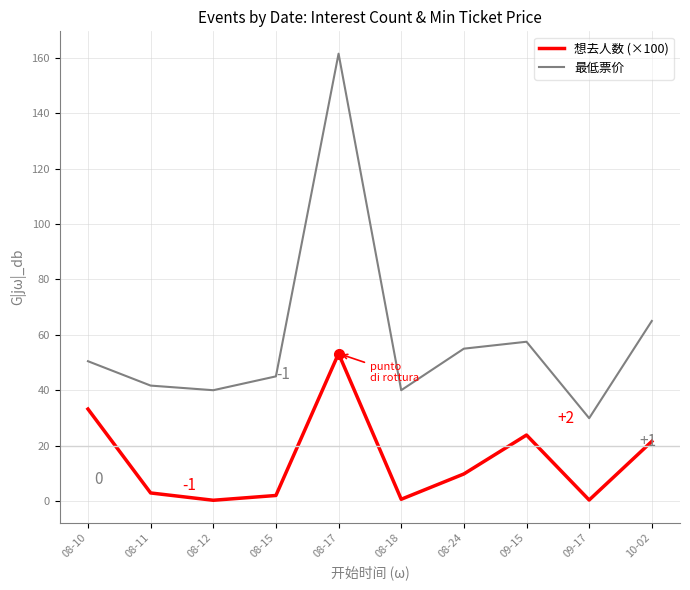

Which series has the largest total across all categories?

最低票价